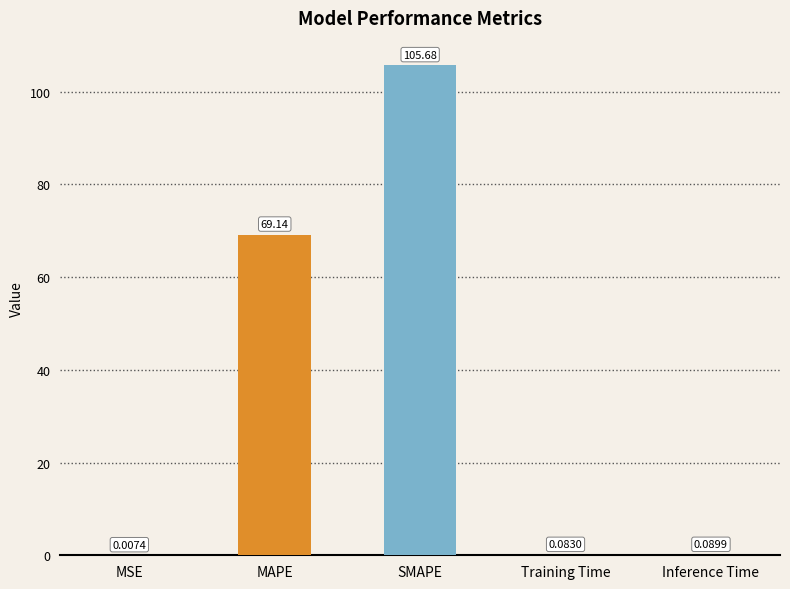

What is the sum of all values?

175.0